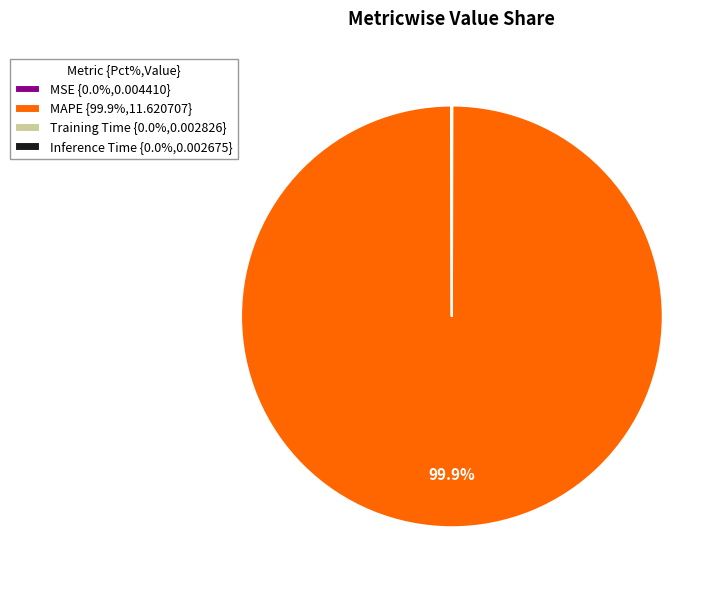

Is MAPE {99.9%,11.620707} the majority of the pie?

Yes